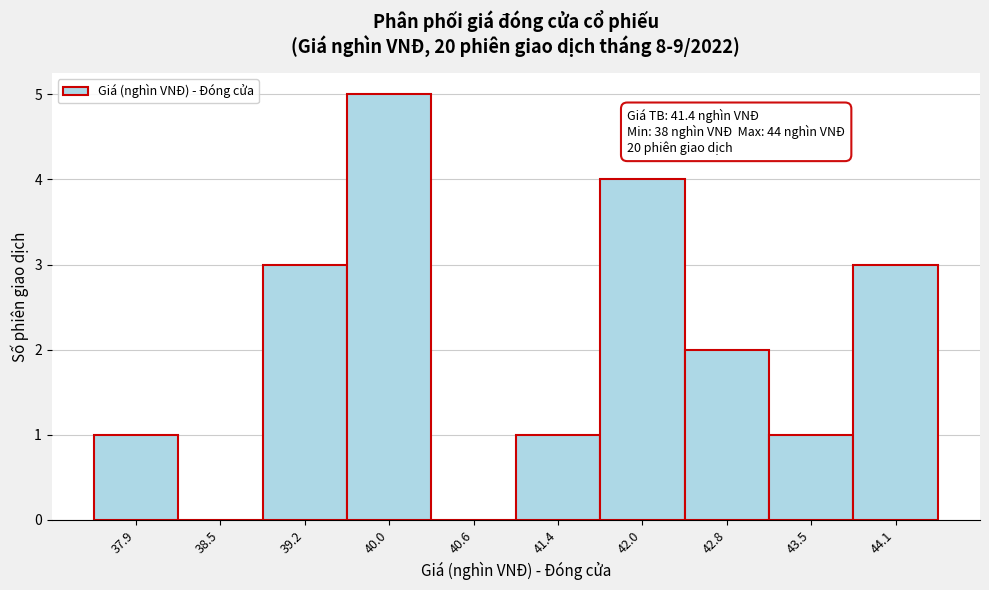

Which range on the x-axis has the tallest bar?

39.6 to 40.3